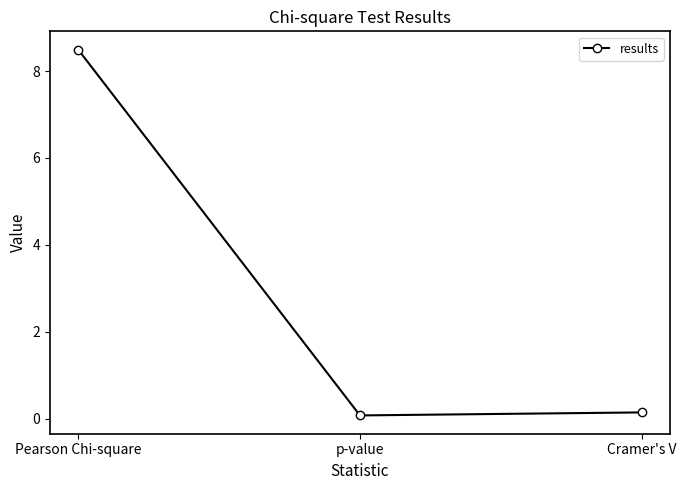

What value does the data have at Pearson Chi-square?

8.5